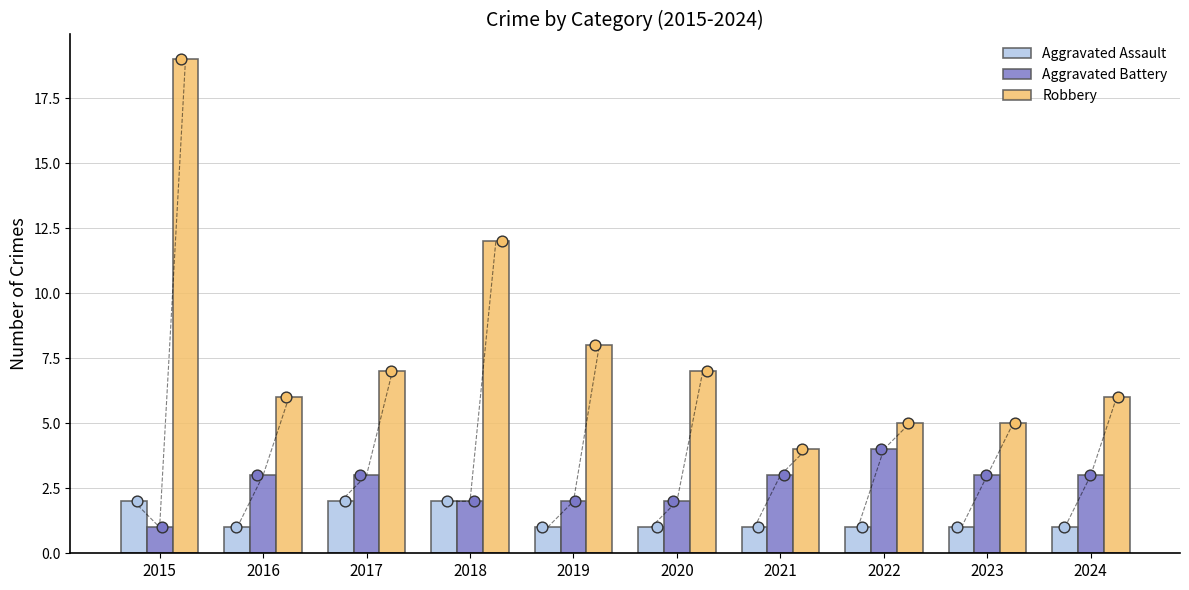

What are all the series names shown in the legend?

Aggravated Assault, Aggravated Battery, Robbery